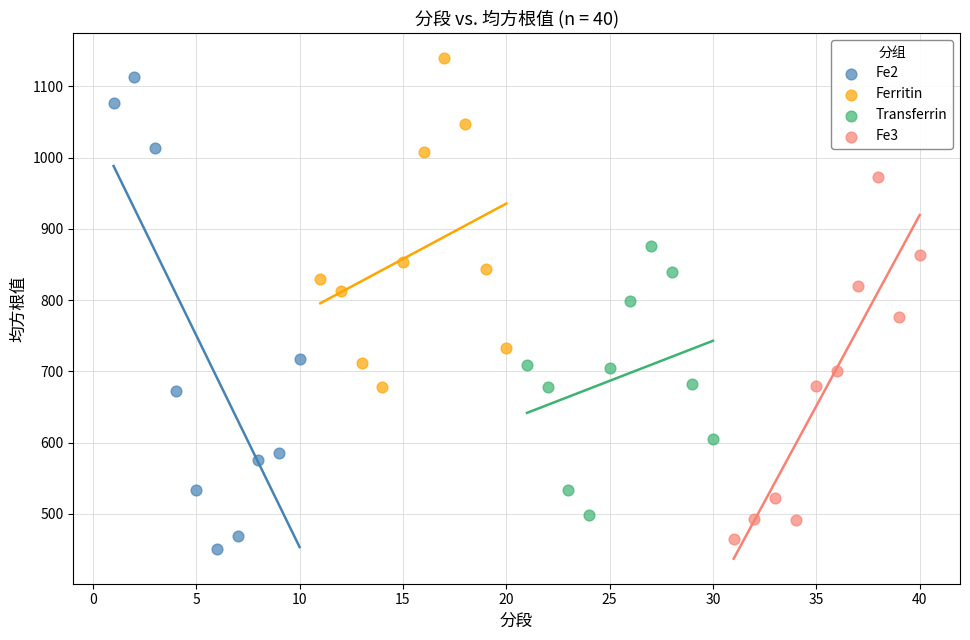

Which series has the widest spread of Y values?

Fe2